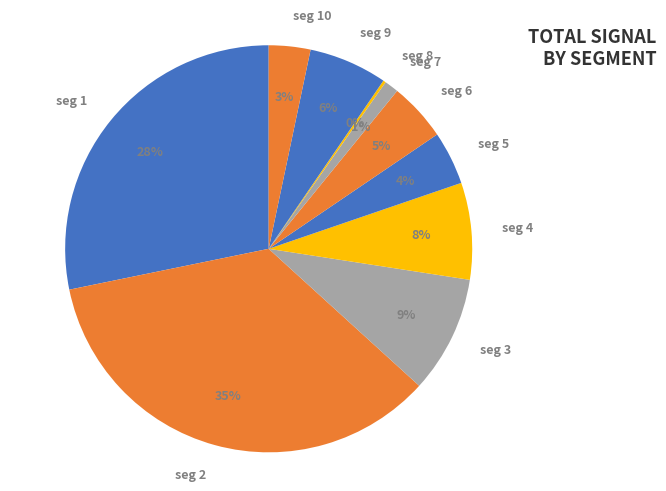

Rank the categories by value from lowest to highest.

signal segment 8, signal segment 7, signal segment 10, signal segment 5, signal segment 6, signal segment 9, signal segment 4, signal segment 3, signal segment 1, signal segment 2